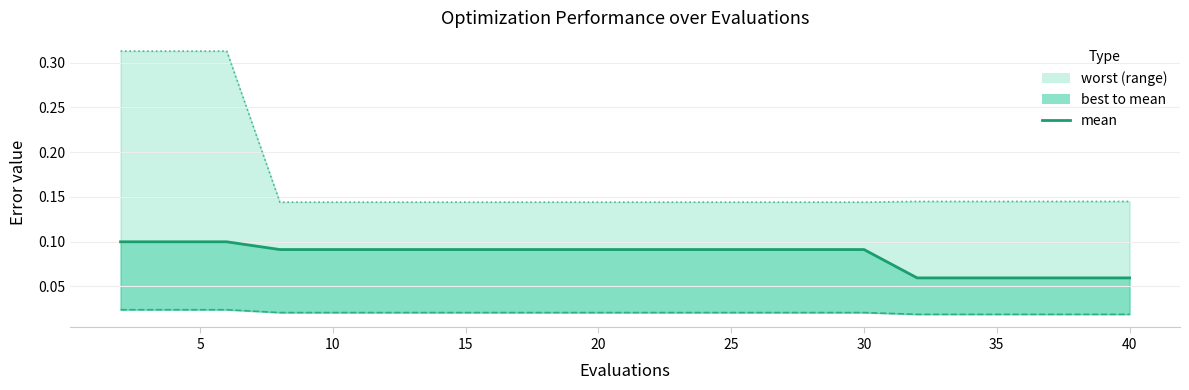

What is the value of the 12th point from the left?

0.1